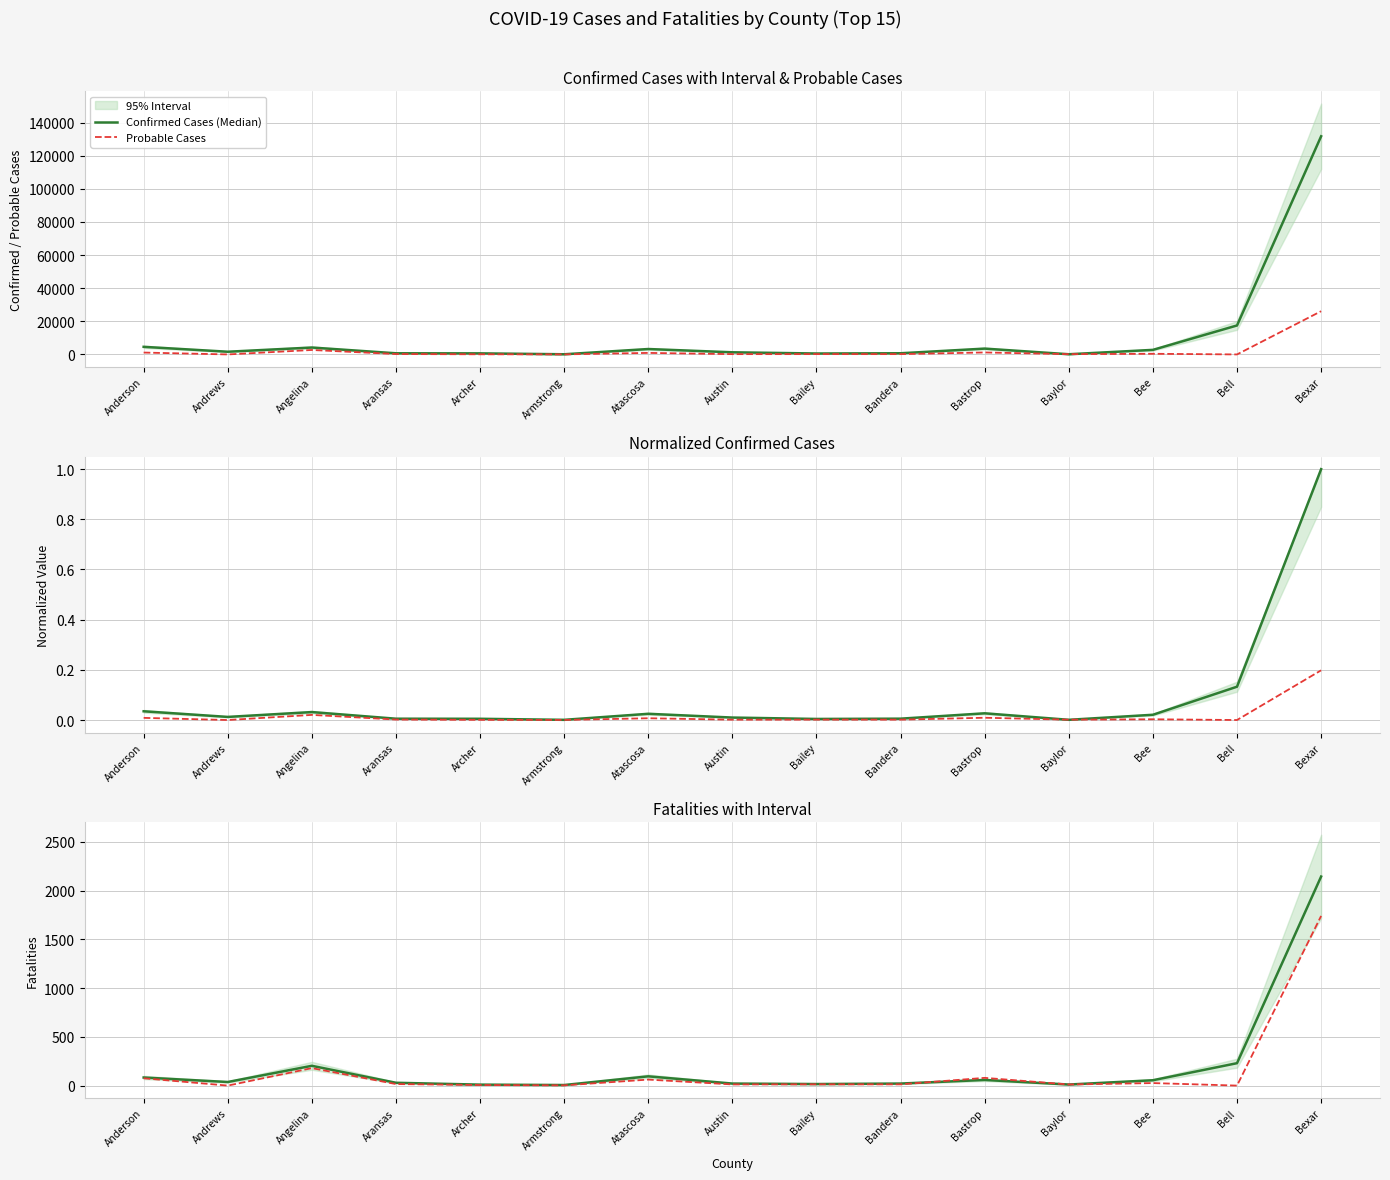

True or false: Probable Cases and Confirmed Cases (Median) cross at least once.

False